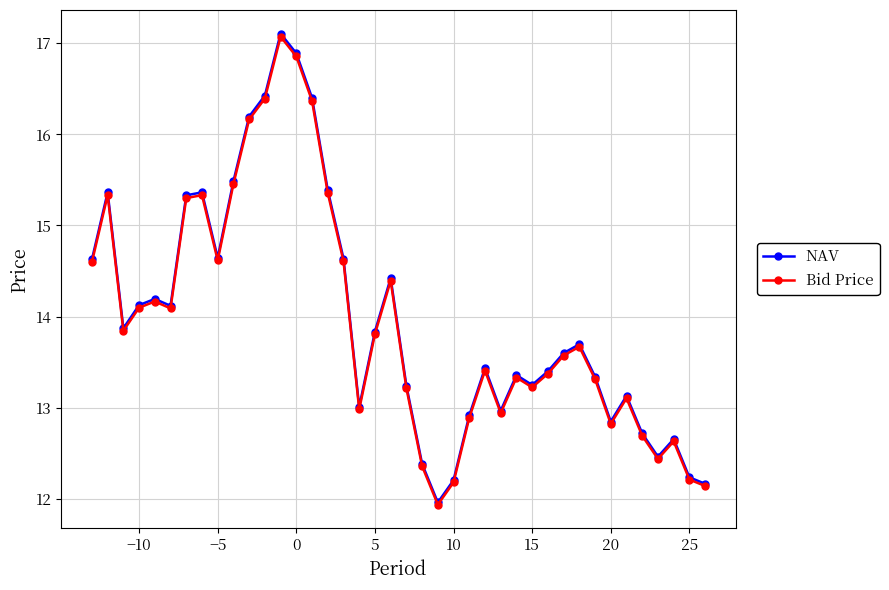

What is the minimum value shown in the chart?

11.9